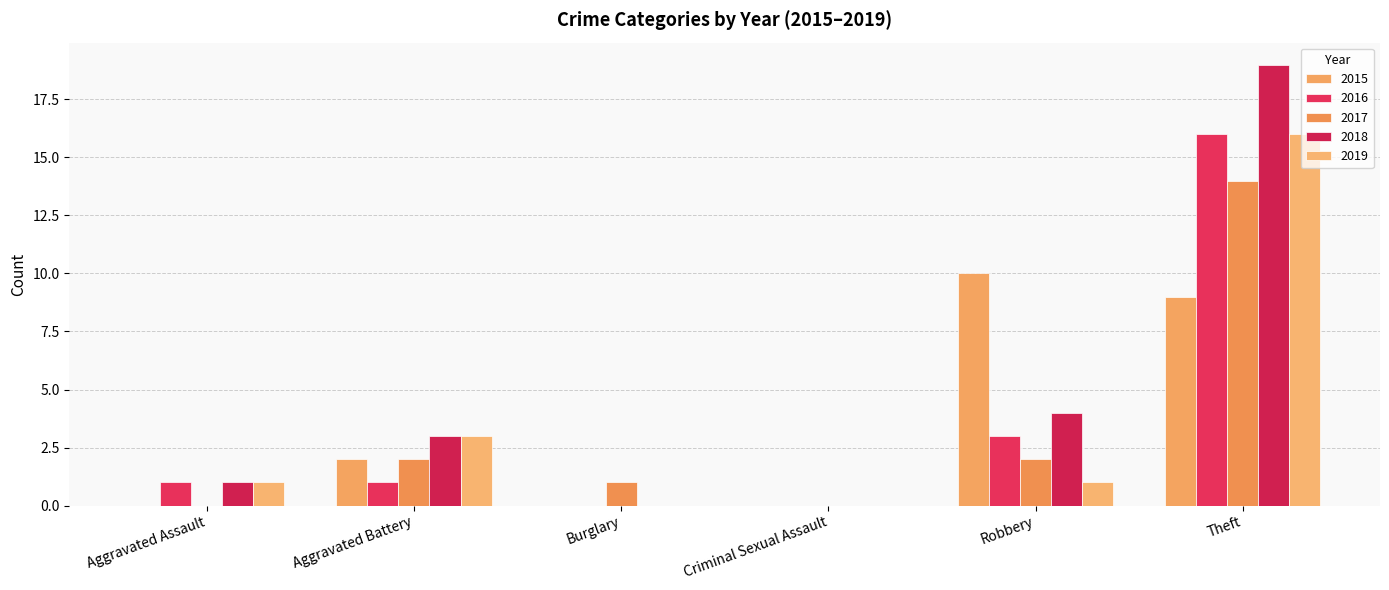

Is it true that 2015 equals 5 at Theft?

False